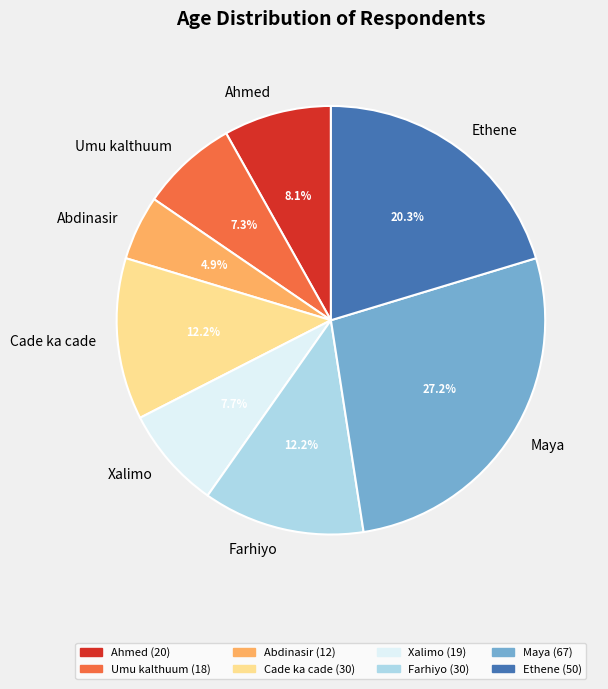

To the nearest percent, what is the average slice percentage?

12%